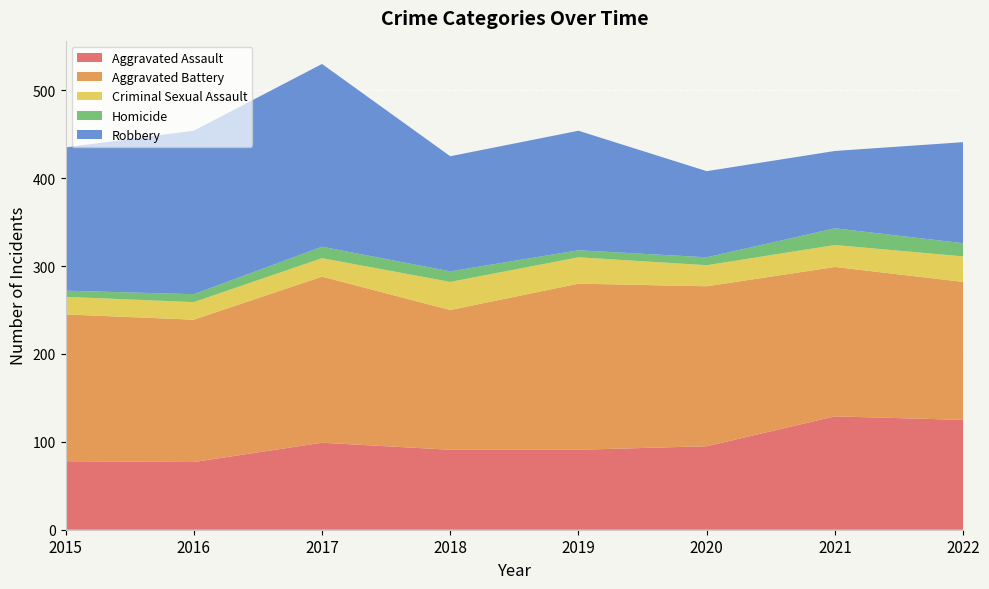

Reading right to left, transcribe all the data shown in this chart.

Aggravated Assault: 125	129	95	91	91	99	77	78
Aggravated Battery: 157	170	182	189	159	189	162	167
Criminal Sexual Assault: 29	25	24	30	32	21	20	20
Homicide: 15	19	9	8	12	13	9	7
Robbery: 115	88	98	136	131	208	186	163